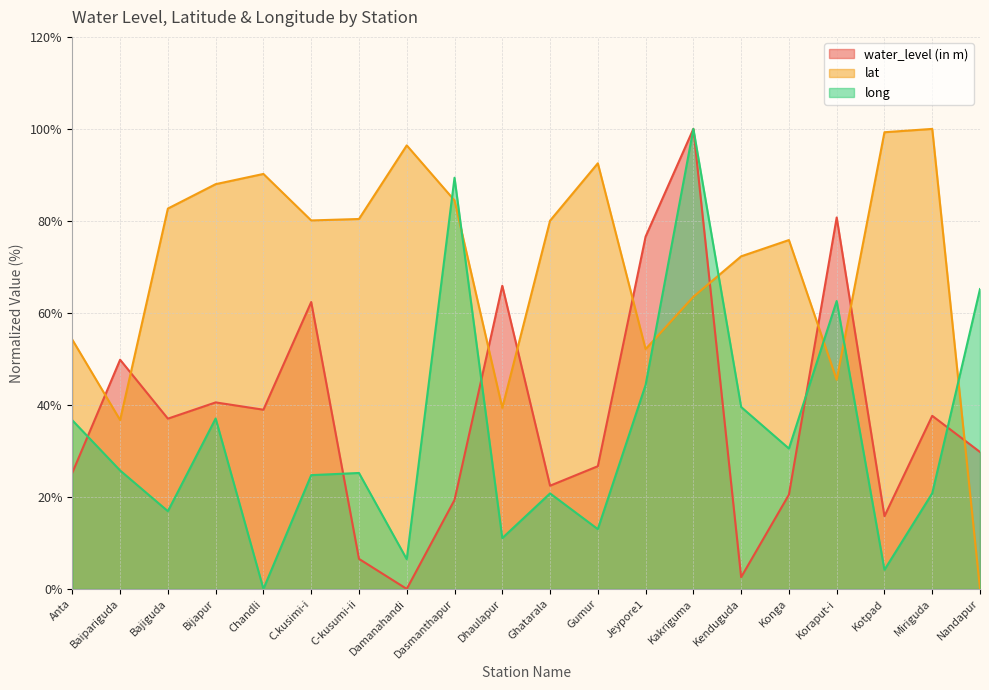

After their last crossing, which series has the higher values: long or water_level (in m)?

long